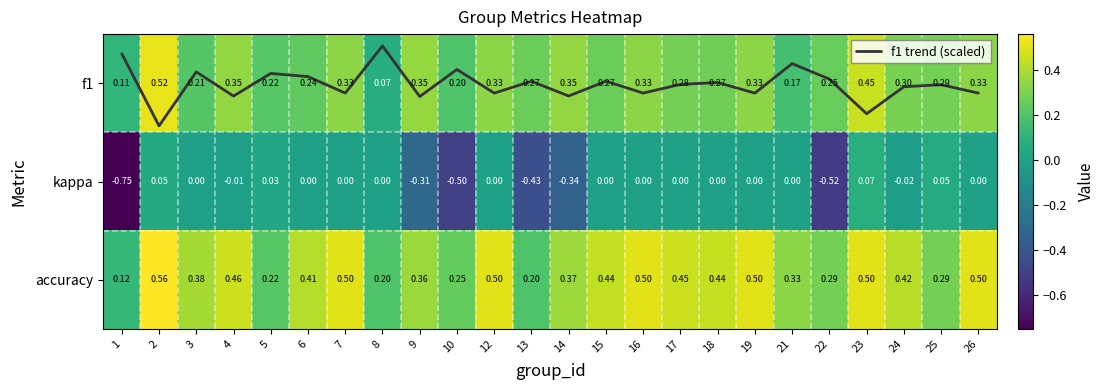

Is it true that f1 equals 0.3 at 4?

True